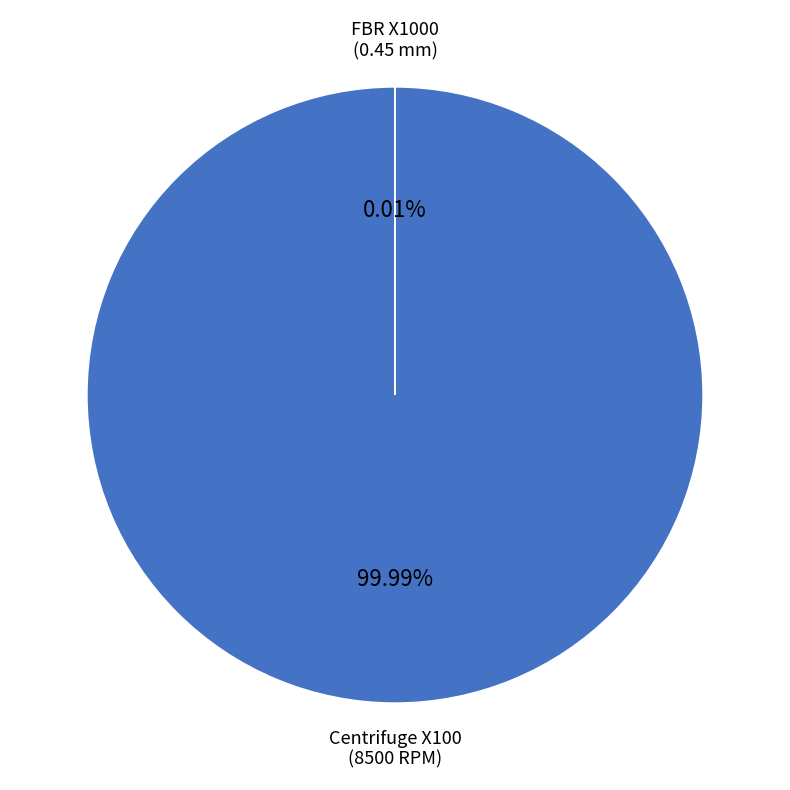

To the nearest percent, what is the difference between the Centrifuge X100 and FBR X1000 slice percentages?

100%